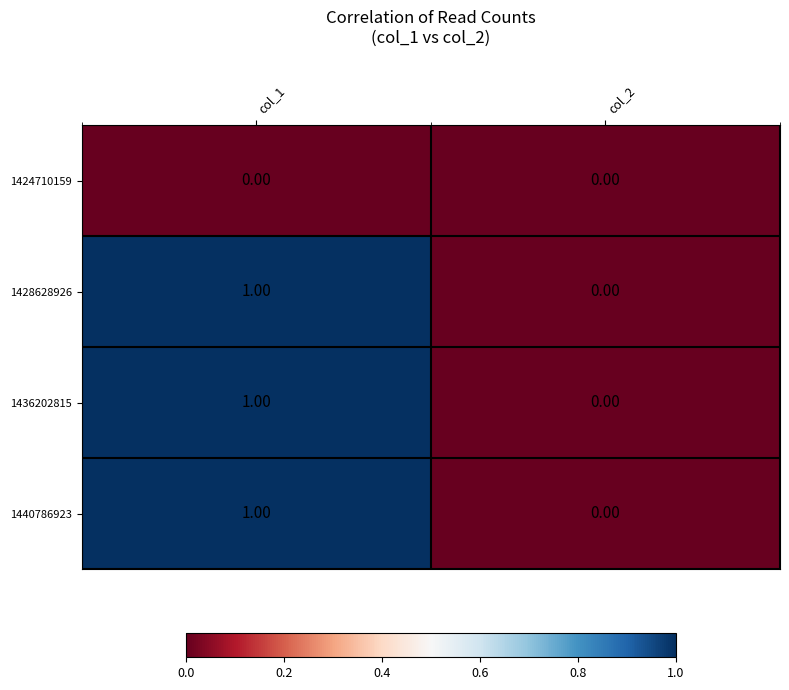

List the labels in order of 1428628926 value, smallest first.

col_2, col_1